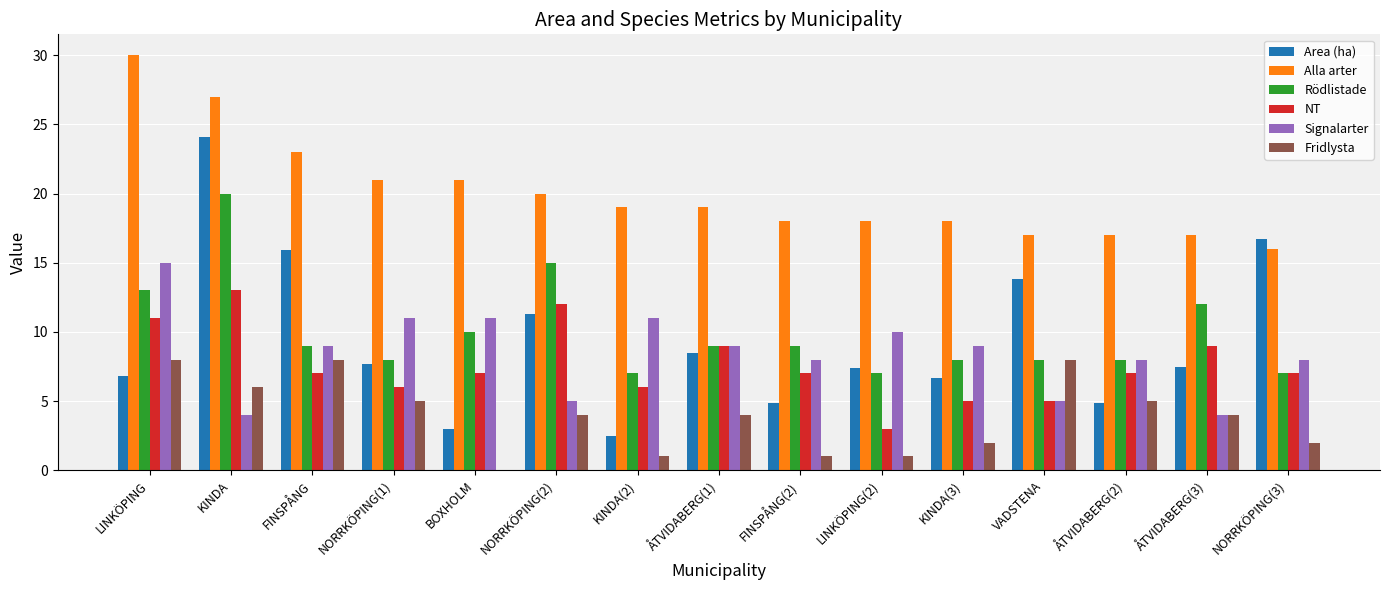

The Rödlistade series shows 13.0 at LINKÖPING. True or false?

True